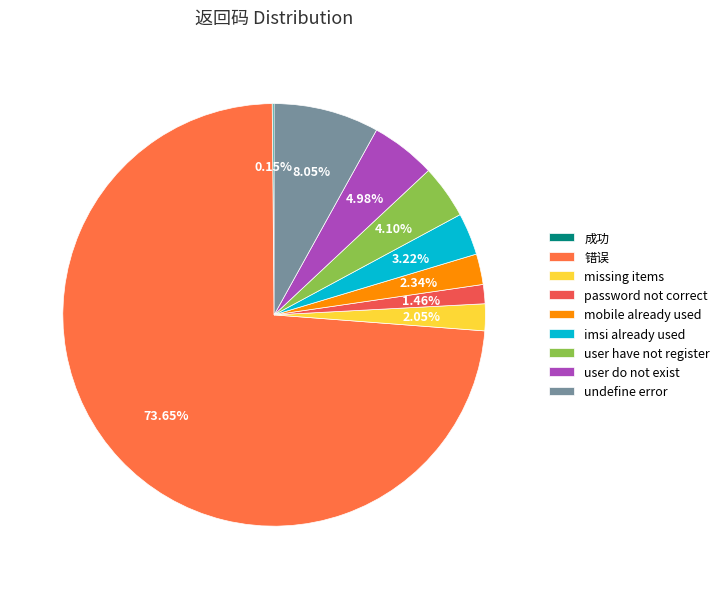

How many segments does this pie chart have?

9